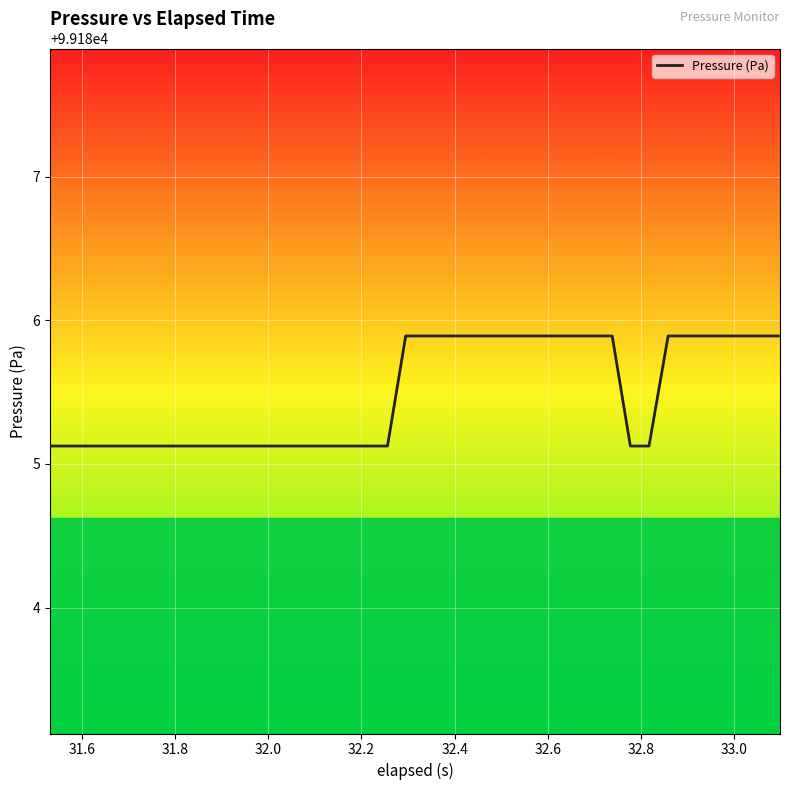

What is the smallest value displayed?

99185.1